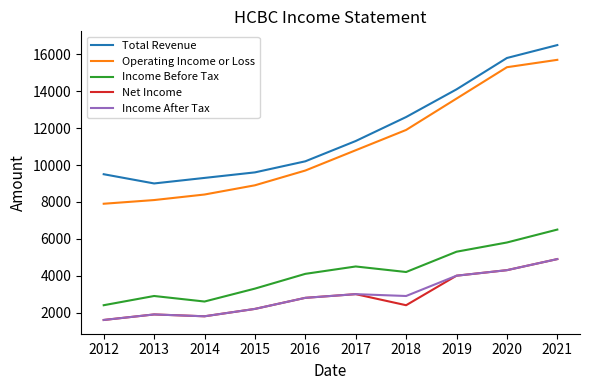

What is the spread (max minus min) of values at 2021?

11600